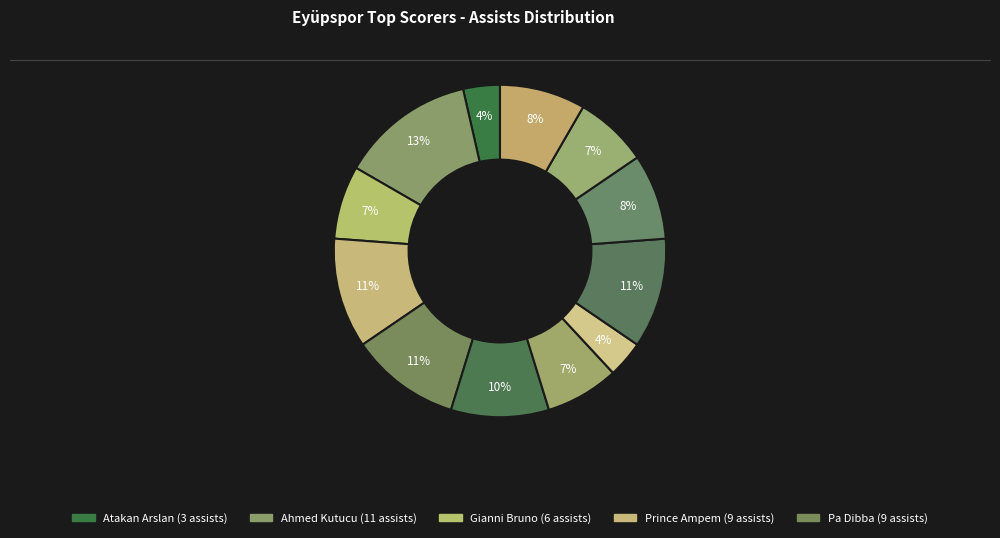

Count the number of slices in the pie.

12